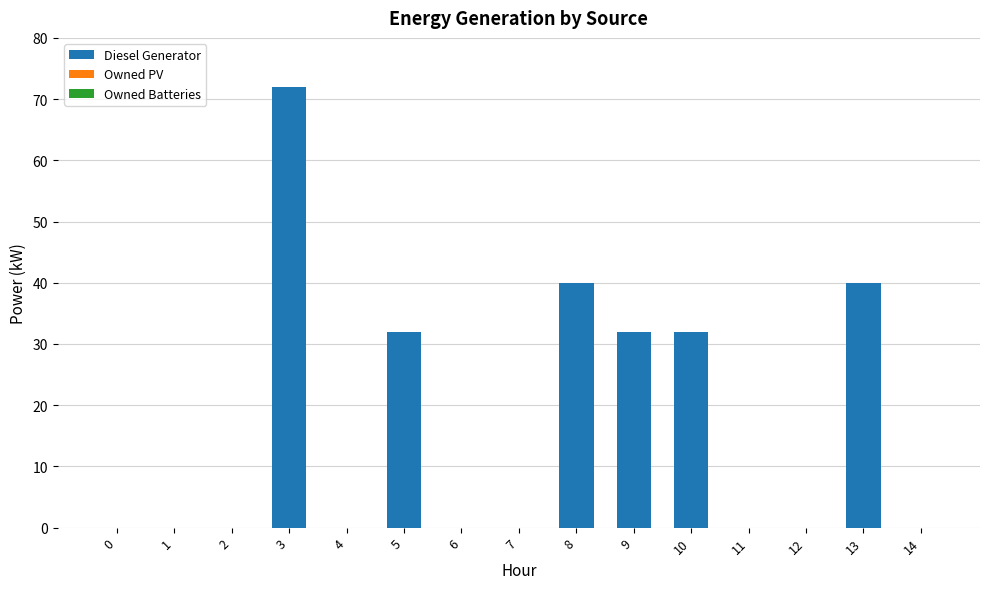

True or false: the data shows 72.0 at 3.

True